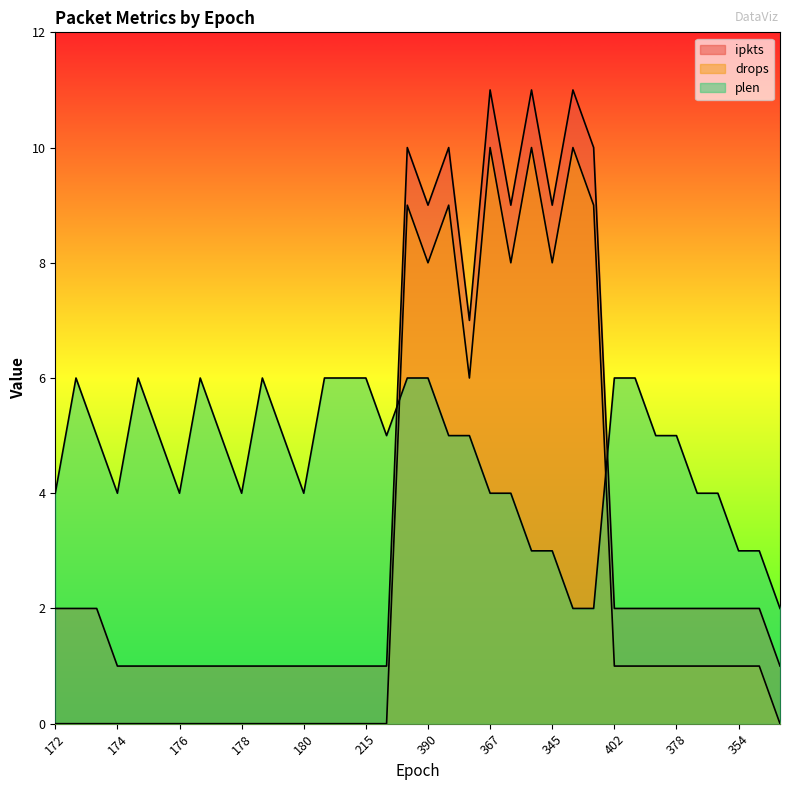

List the series in order of their overall mean, highest first.

plen, ipkts, drops